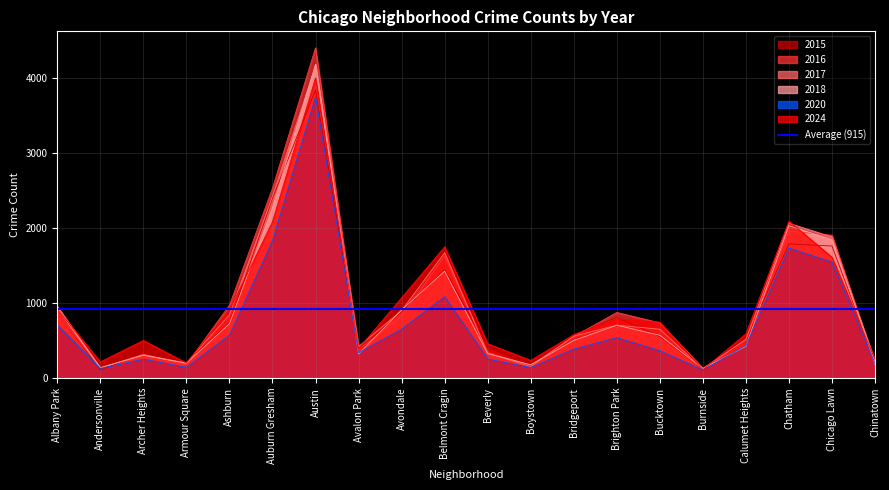

True or false: 2015 has a value of 1445 at Albany Park.

False